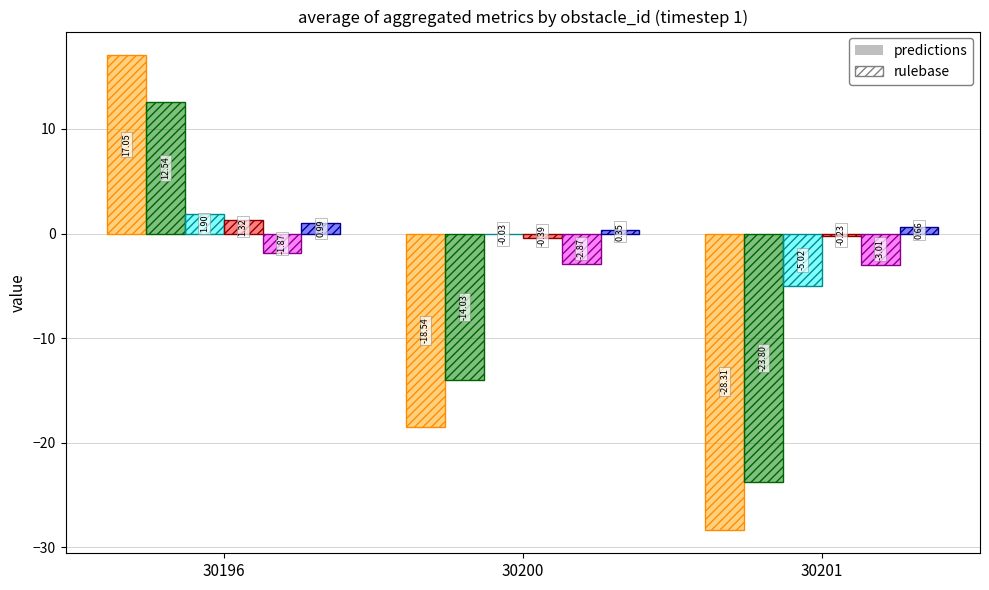

How many distinct data groups are displayed?

12